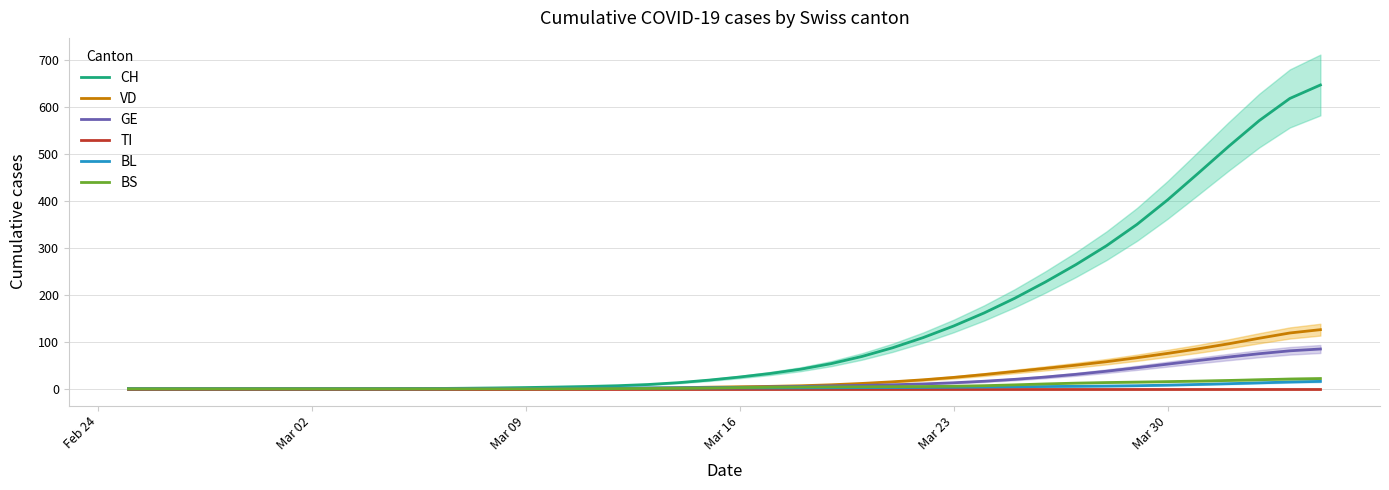

True or false: GE has more than 0 interior local peaks.

False